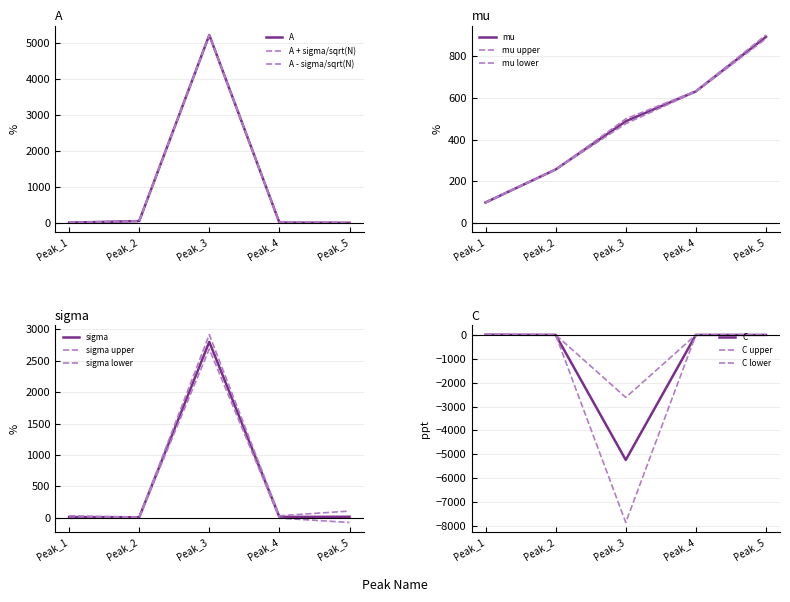

What is the greatest value displayed?

5233.6